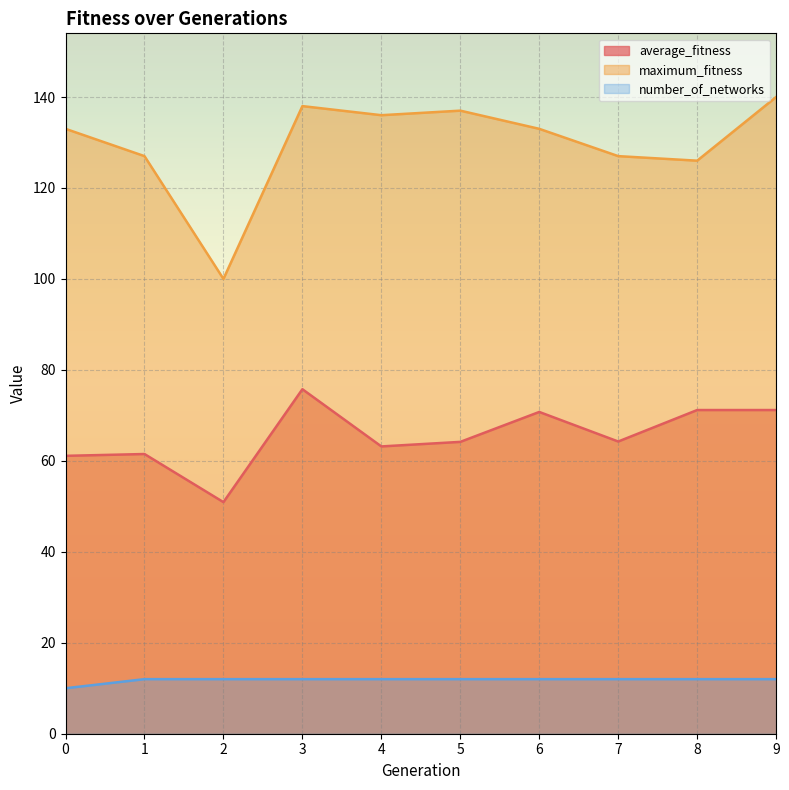

What is the approximate value of average_fitness at 6?

70.8